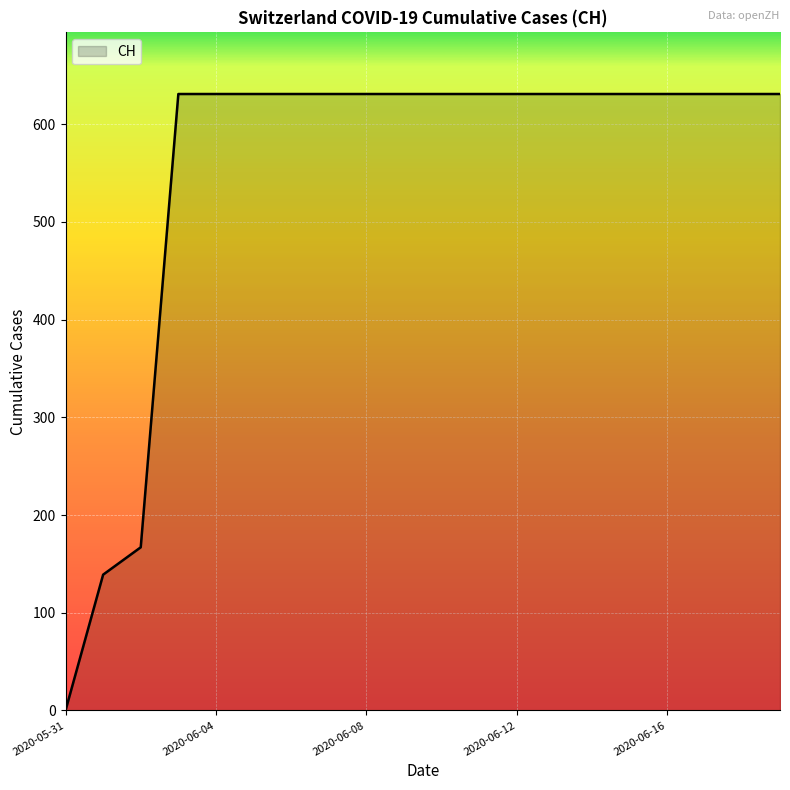

What is the difference between the maximum and minimum values?

631